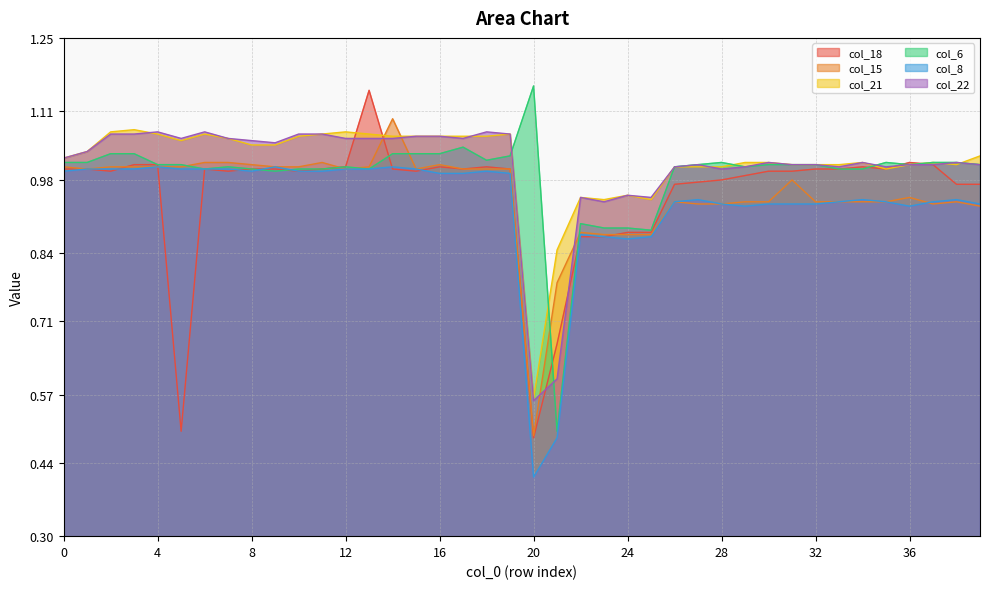

How many lines are shown in the chart?

6